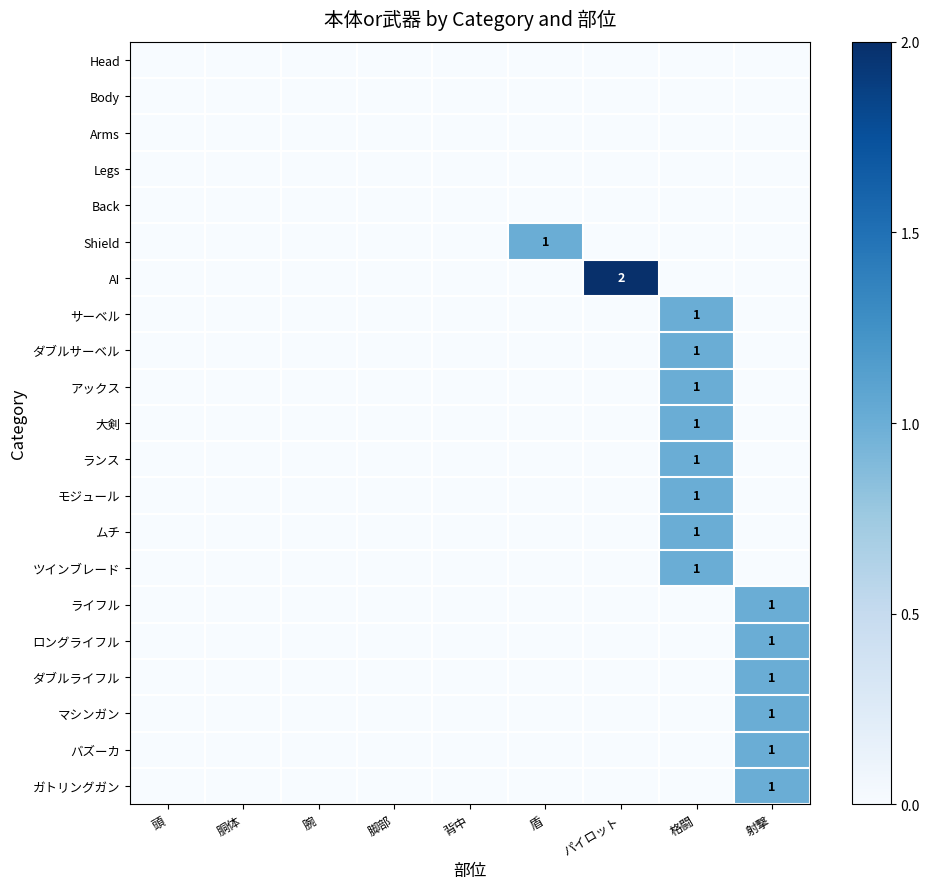

True or false: サーベル has a value of 1 at 背中.

False